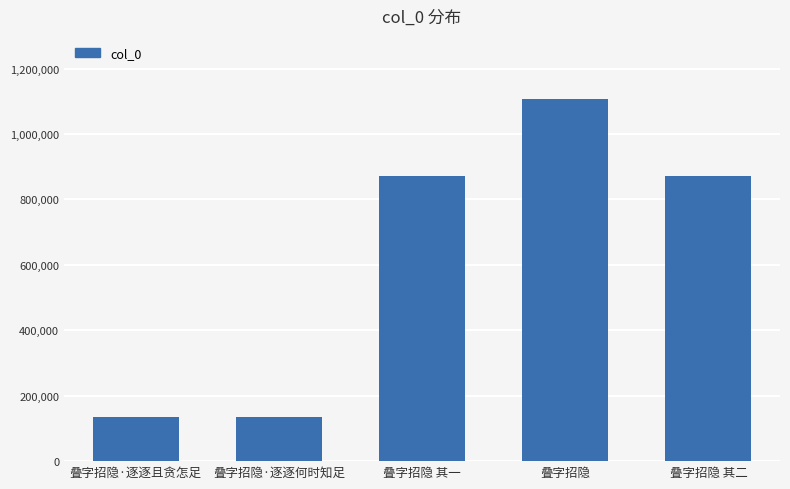

The chart shows a value of 1605498 at 叠字招隐. True or false?

False